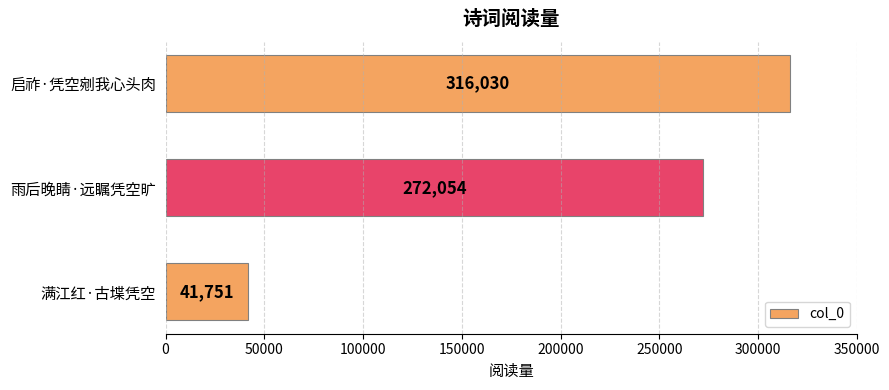

How many series are shown in this chart?

1